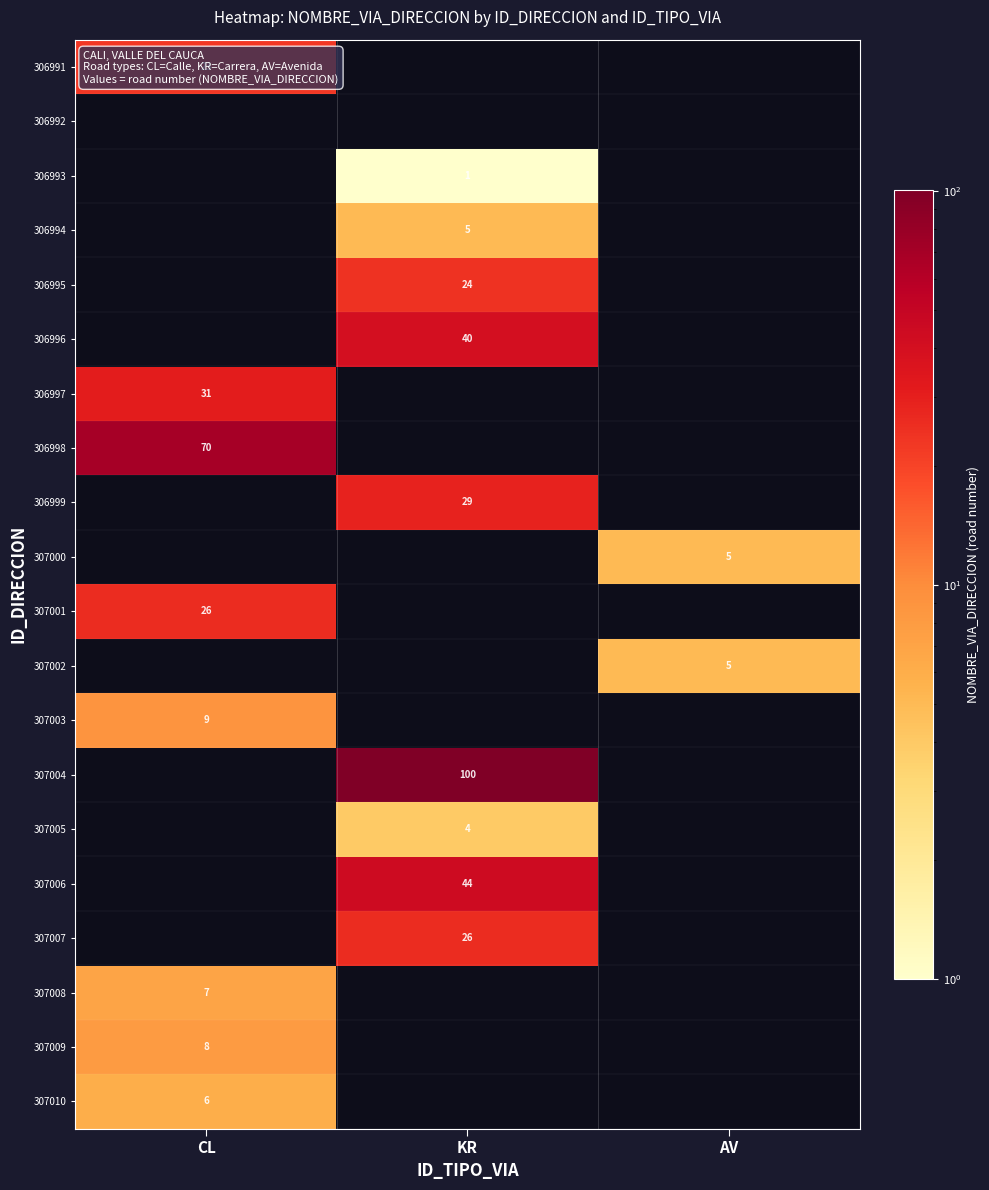

What is the total value across all series at AV?

10